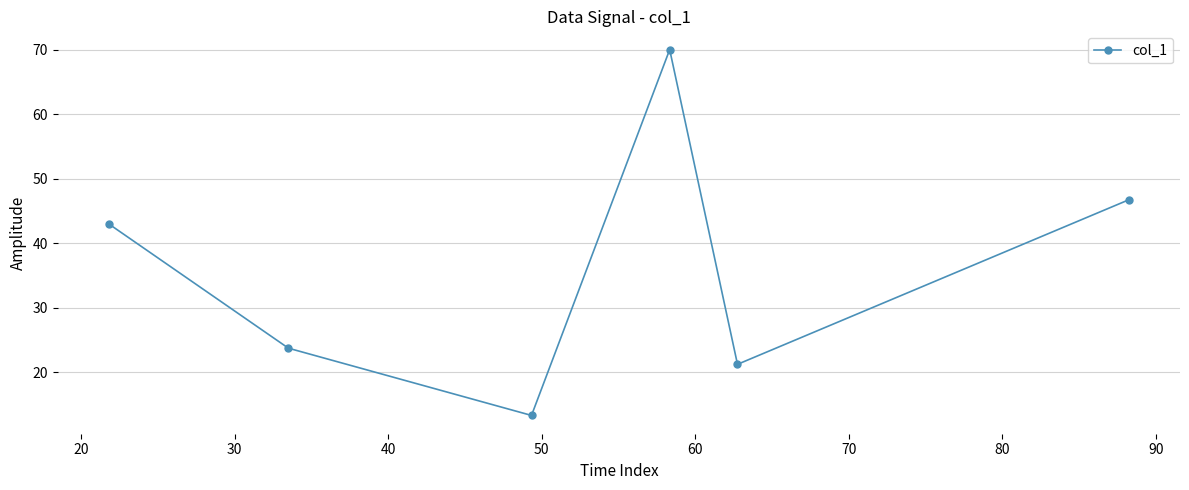

True or false: there are more than 2 points higher than both neighbors.

False